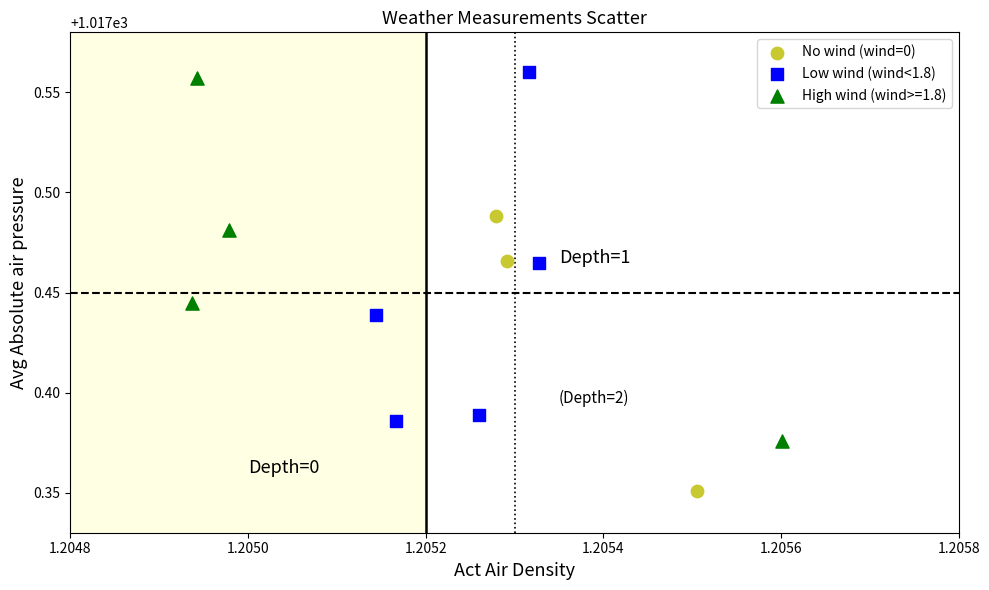

Which series contains the lowest Y value?

No wind (wind=0)